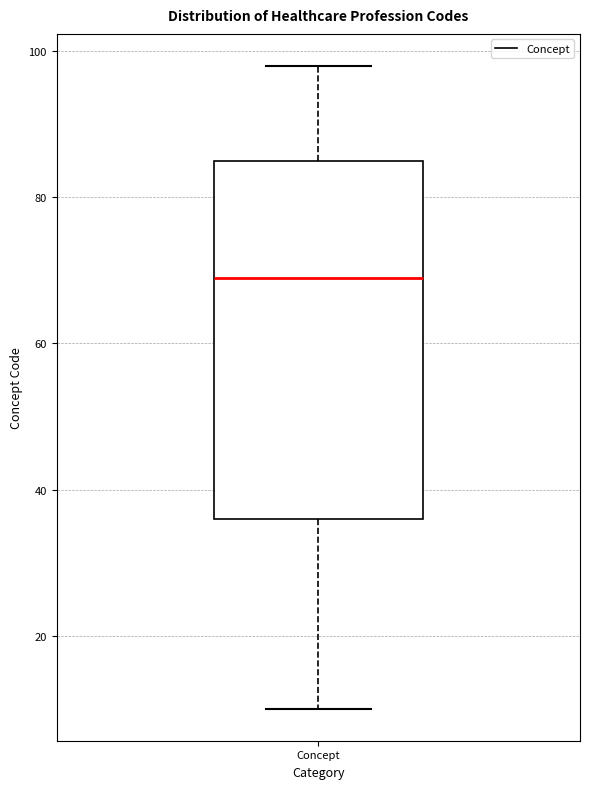

Where does the upper whisker of the box for Concept end on the y-axis? The values are not printed on the chart, so give them approximately, as read against the axis.

98